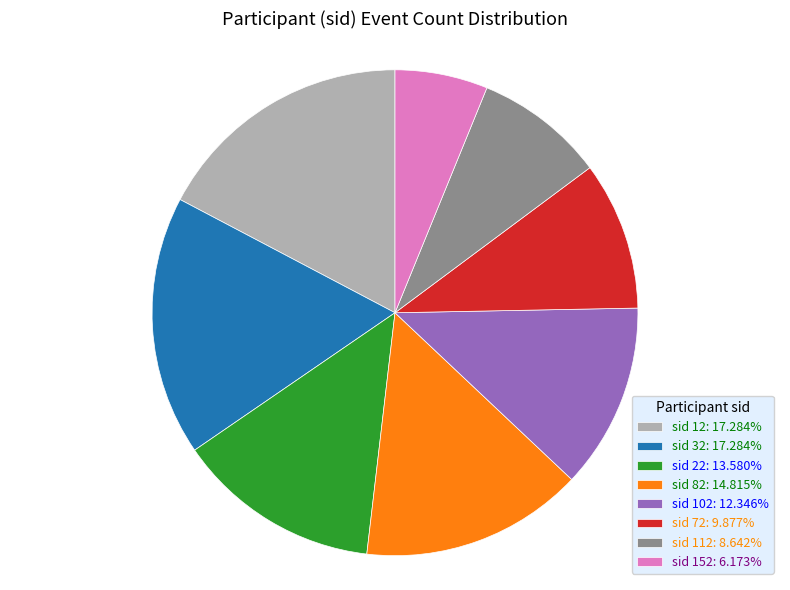

What is the ratio of the value at sid 12: 17.284% to the value at sid 22: 13.580%?

1.3